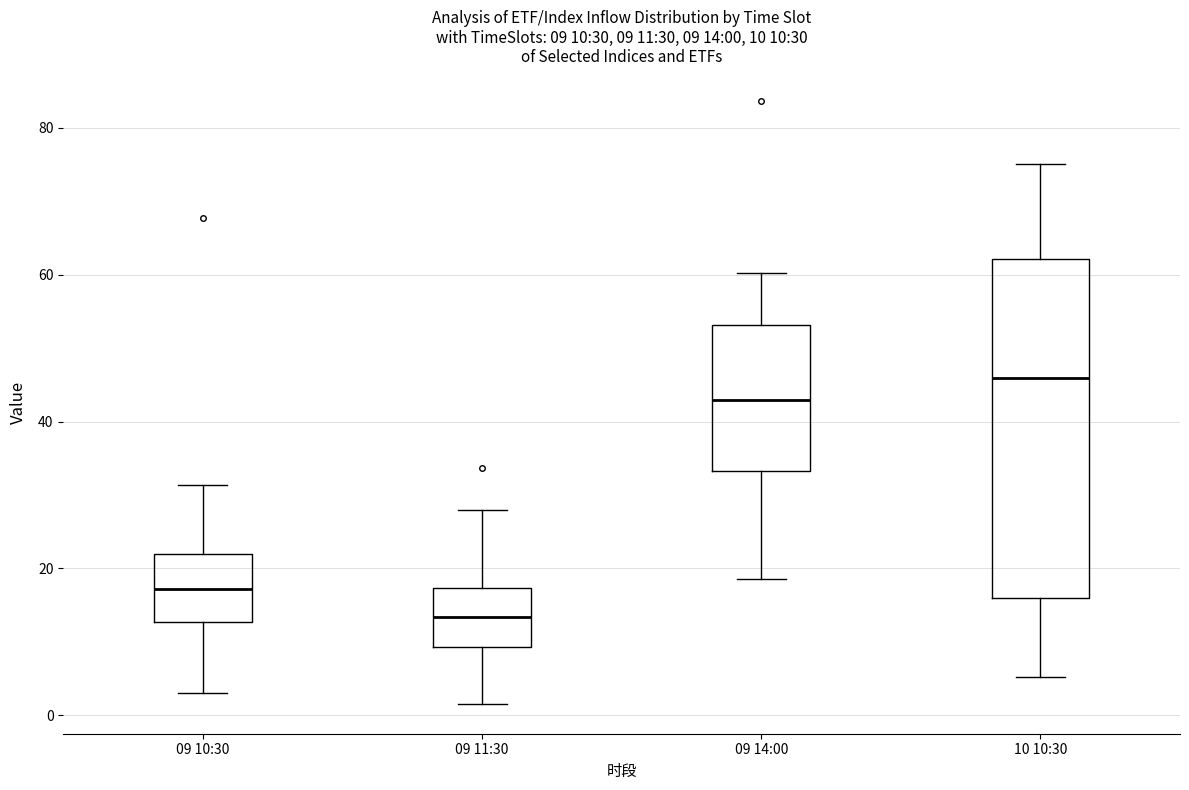

Which box's median line is the highest?

10 10:30